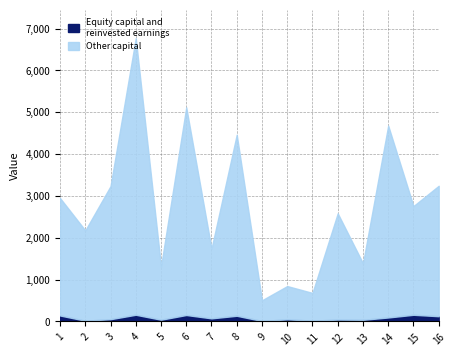

Where is Other capital nearest to the value 3551?

3